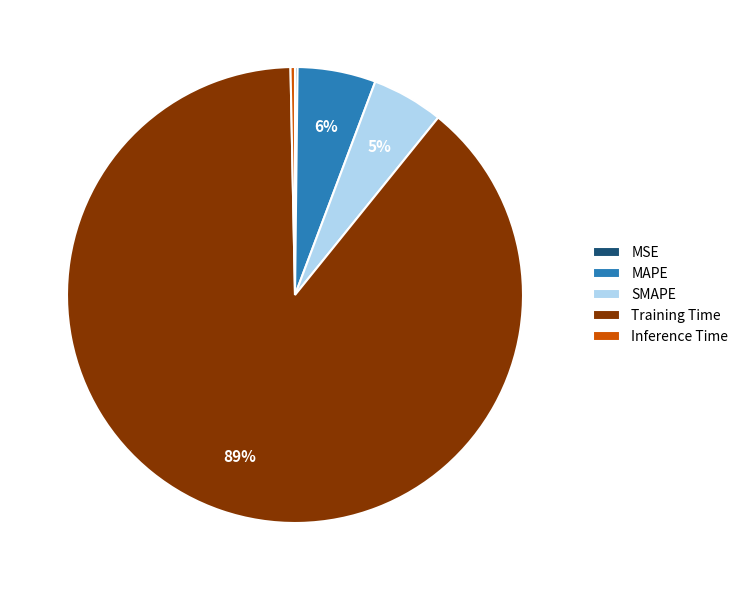

To the nearest percent, what is the average slice percentage?

20%